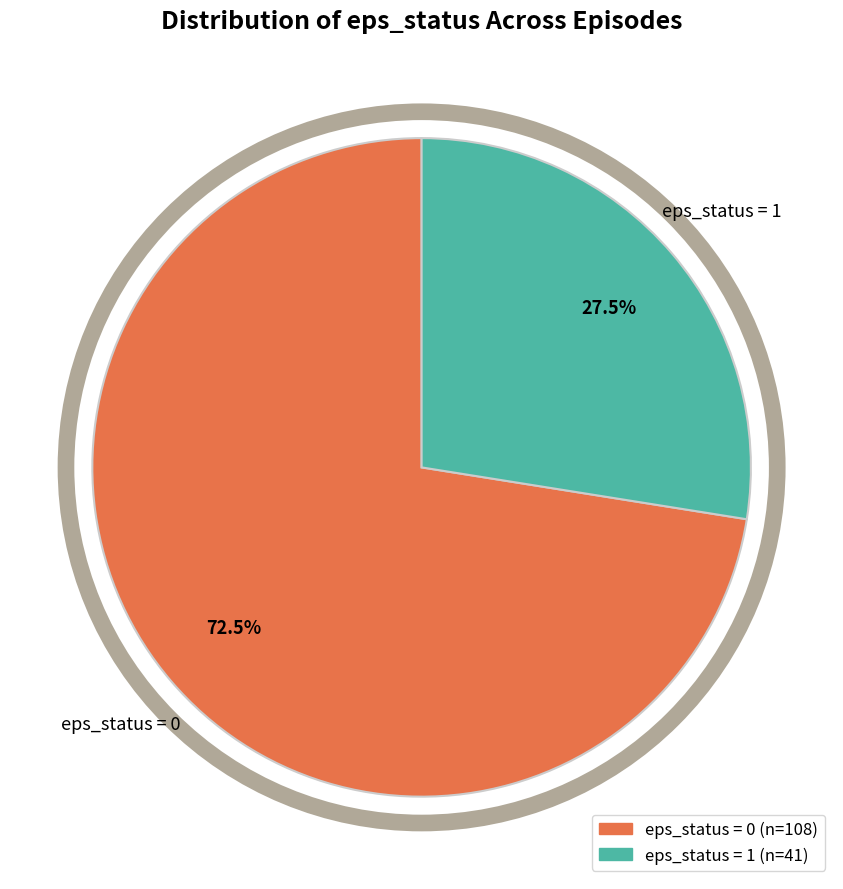

Which category has the smallest portion of the pie?

eps_status = 1